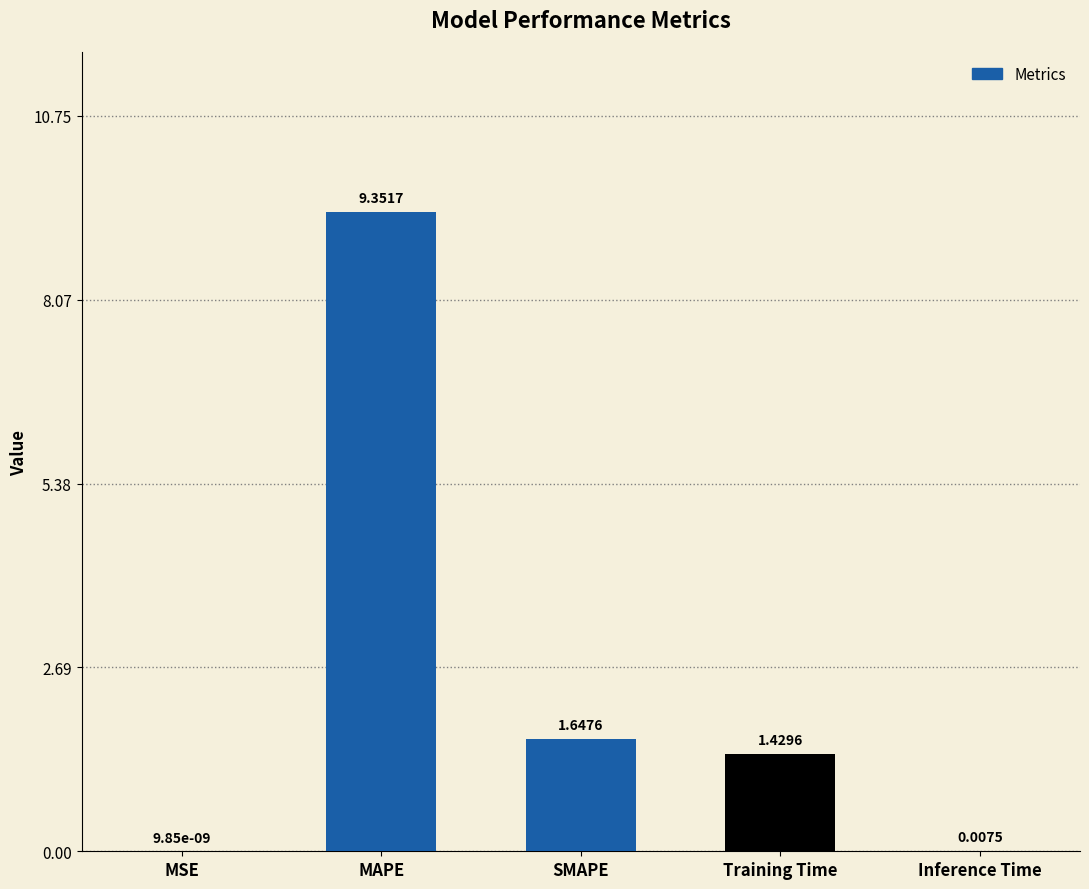

Which label corresponds to the largest value in the chart?

MAPE